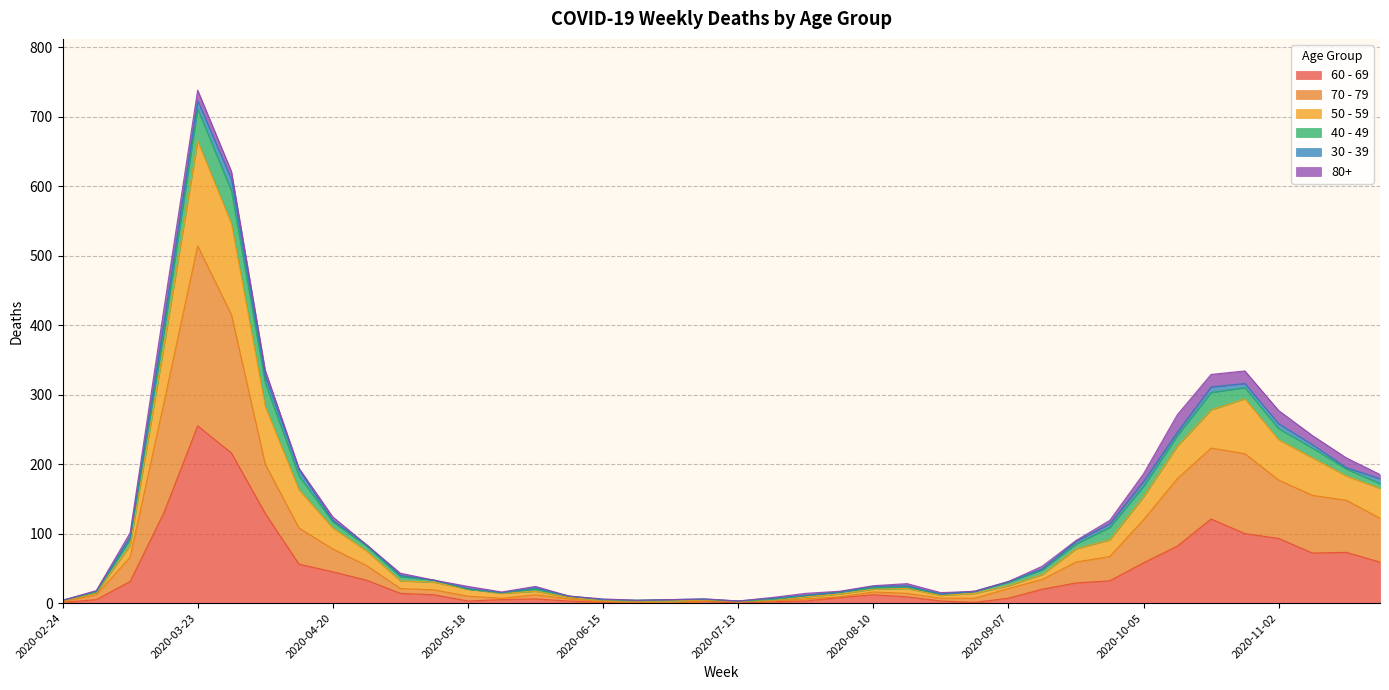

What is the label of the 21st point from the left?

2020-07-13